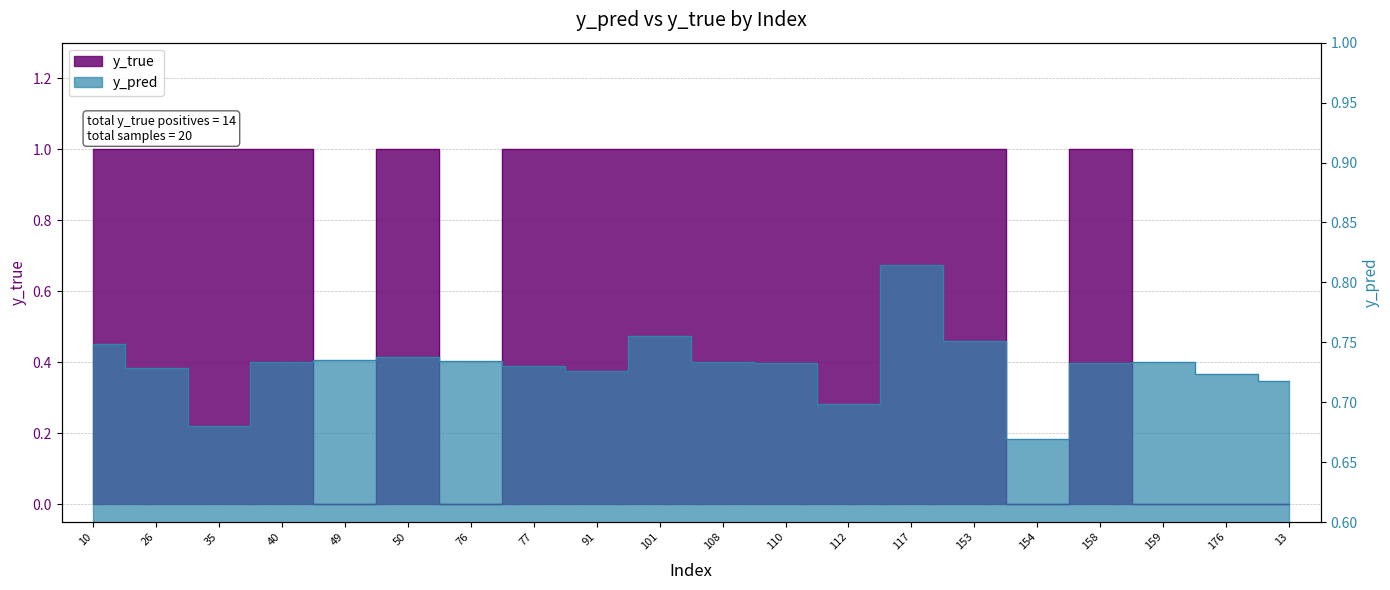

Rank the categories by y_true value from highest to lowest.

10, 26, 35, 40, 50, 77, 91, 101, 108, 110, 112, 117, 153, 158, 49, 76, 154, 159, 176, 13